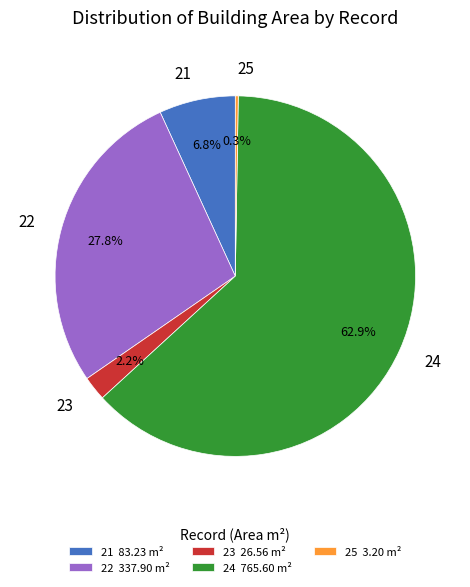

Do 21 and 23 together represent more than half of the pie?

No